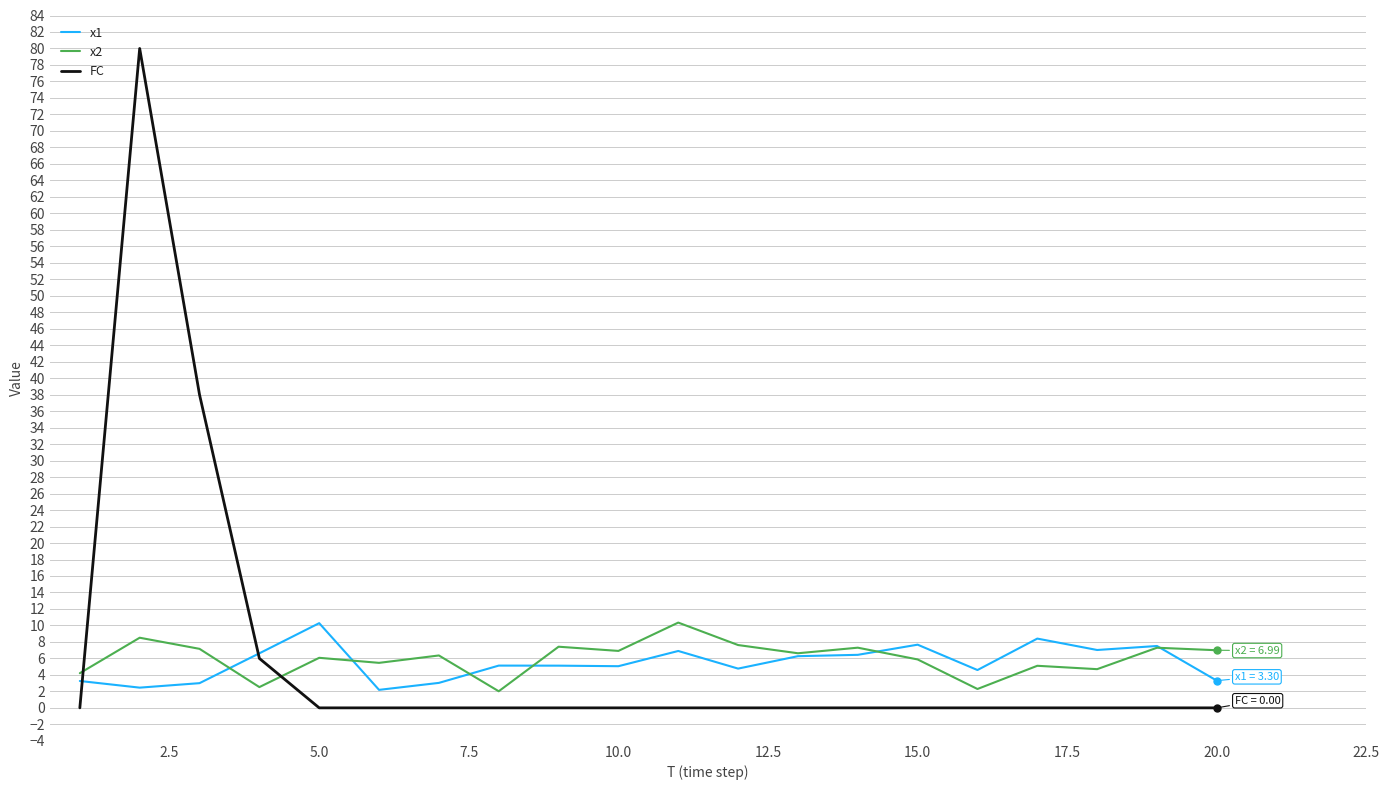

Which series has the widest spread of values?

FC